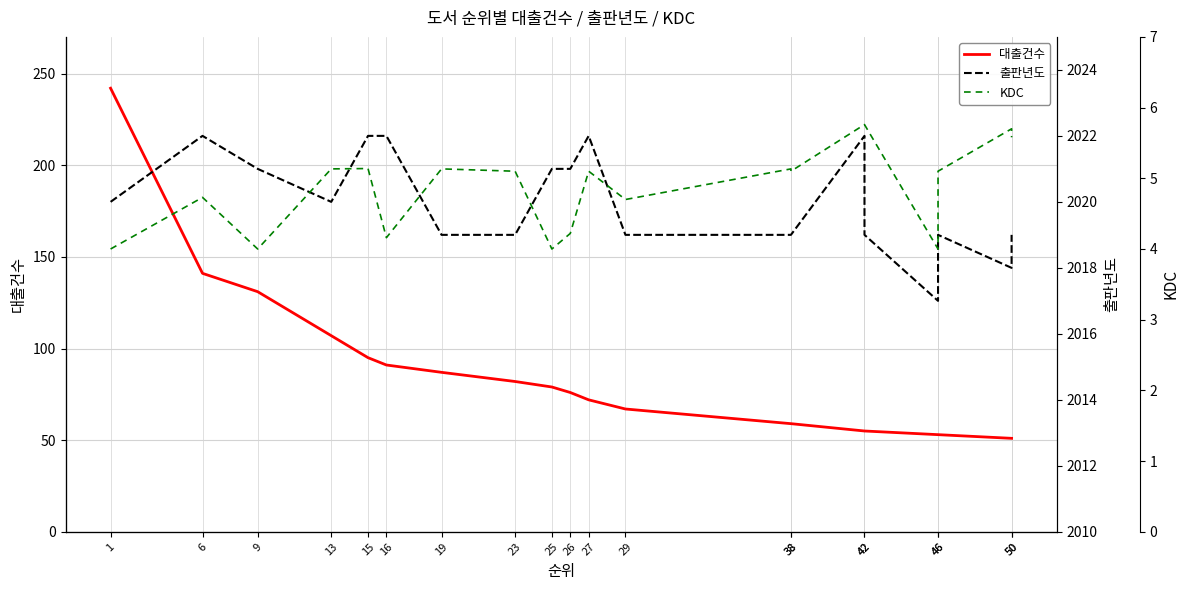

The 출판년도 series shows 2021.0 at 25. True or false?

True